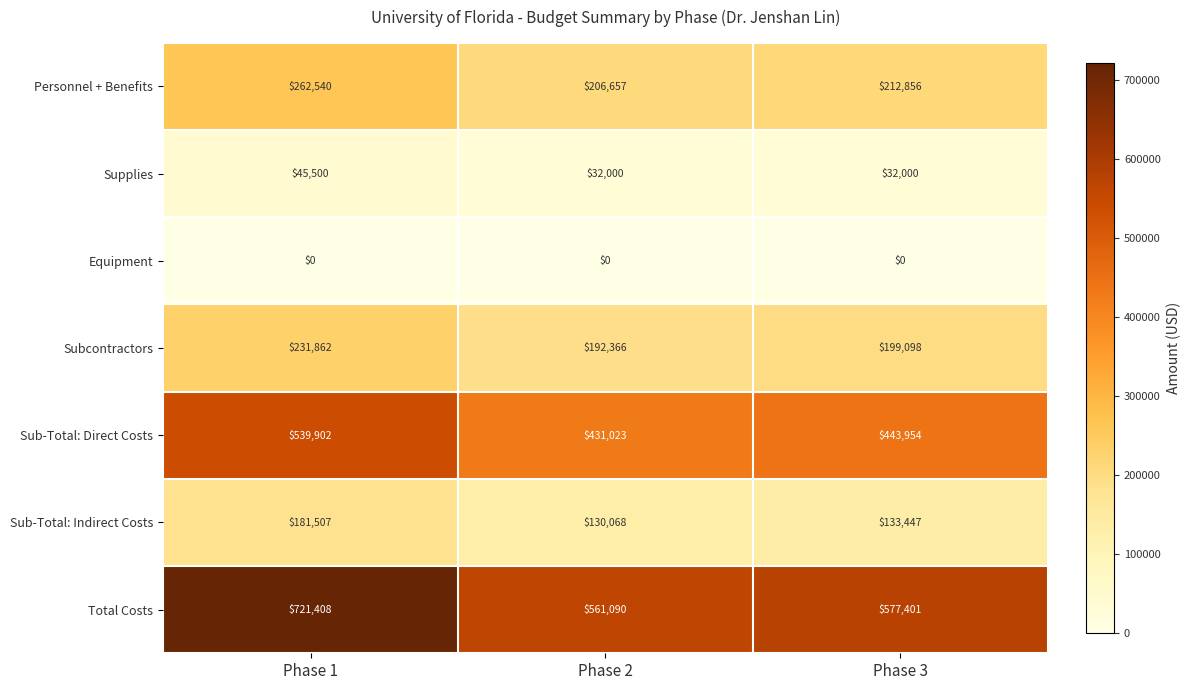

What is the total value across all series at Phase 2?

1553204